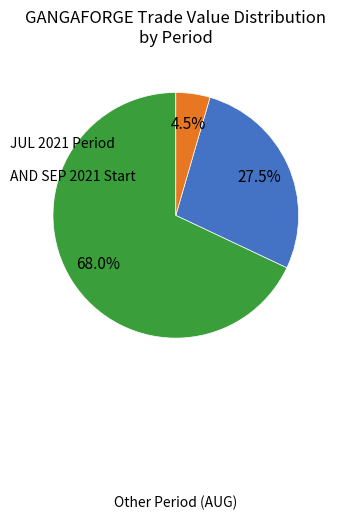

Is there any slice that represents more than half of the pie?

Yes